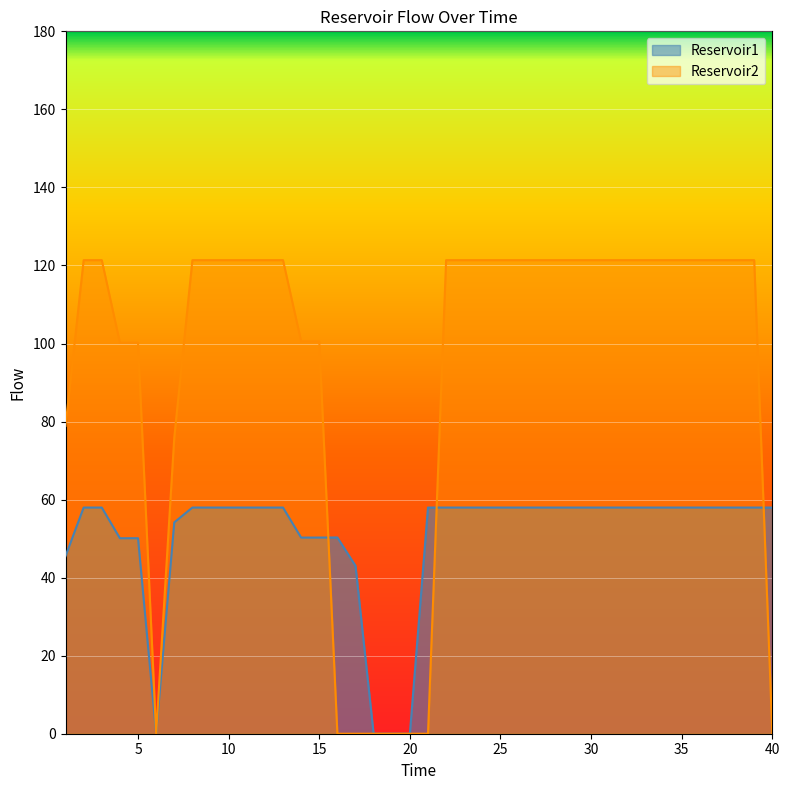

At how many categories does at least one series exceed 10?

36